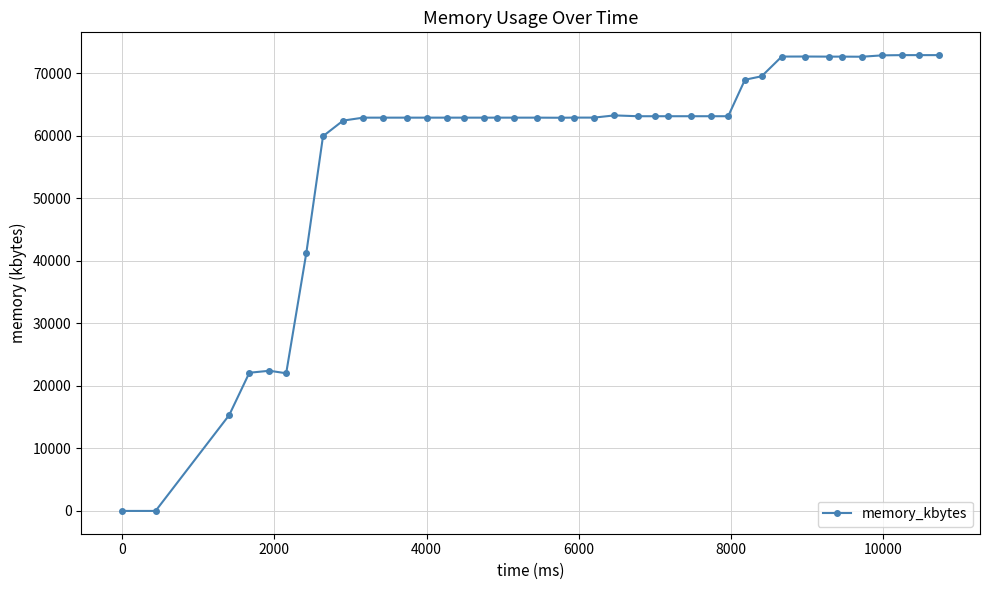

What is the sum of all values?

2298524